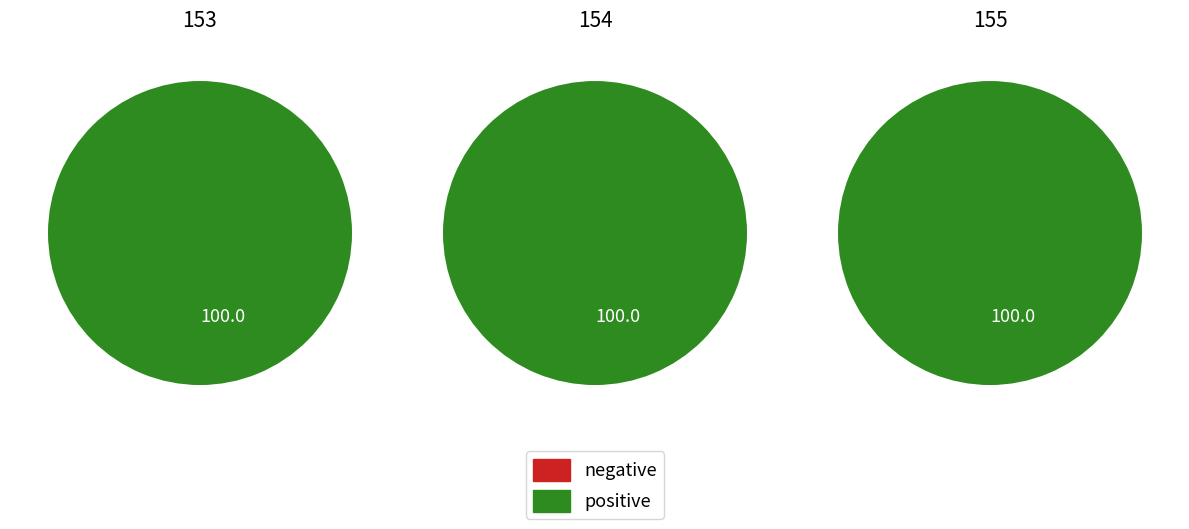

How many segments does this pie chart have?

3